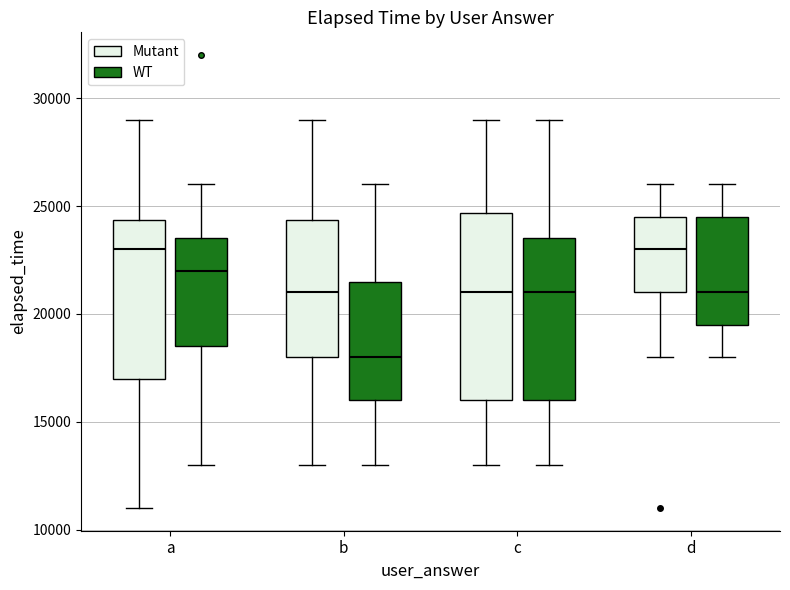

Reading left to right, transcribe this box plot: for each box, give where its median line is, the range the box spans, and where its two whiskers end, as read against the y-axis. The values are not printed on the chart, so give them approximately, as read against the axis.

a (Mutant): median 23000, box 17000 to 24500, whiskers 11000 to 29000
a (WT): median 22000, box 18500 to 23500, whiskers 13000 to 26000
b (Mutant): median 21000, box 18000 to 24500, whiskers 13000 to 29000
b (WT): median 18000, box 16000 to 21500, whiskers 13000 to 26000
c (Mutant): median 21000, box 16000 to 24500, whiskers 13000 to 29000
c (WT): median 21000, box 16000 to 23500, whiskers 13000 to 29000
d (Mutant): median 23000, box 21000 to 24500, whiskers 18000 to 26000
d (WT): median 21000, box 19500 to 24500, whiskers 18000 to 26000